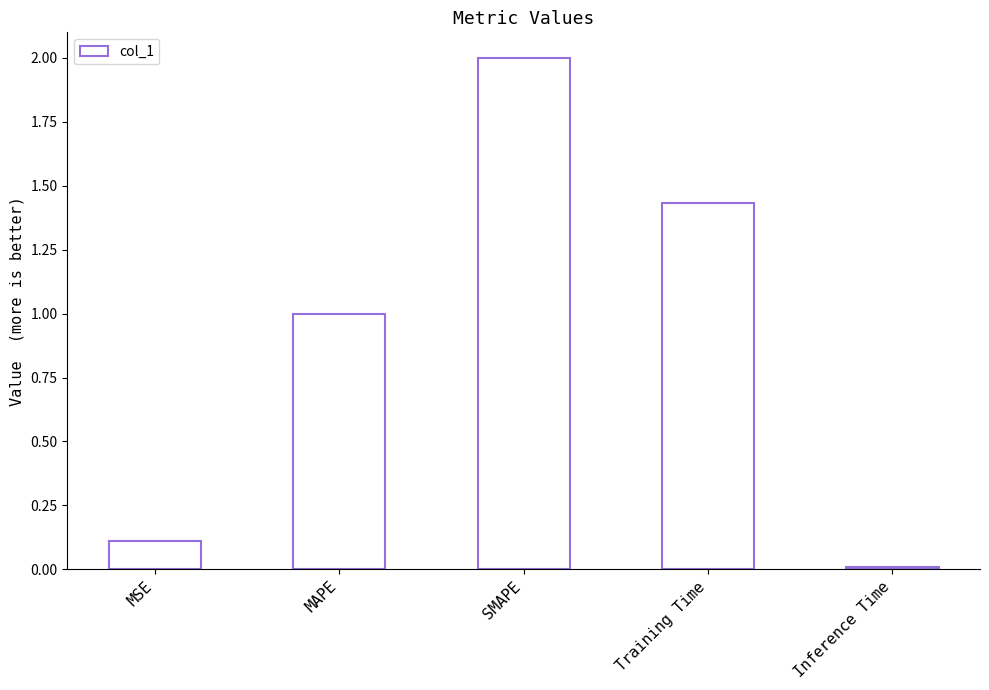

Which label corresponds to the smallest value in the chart?

Inference Time